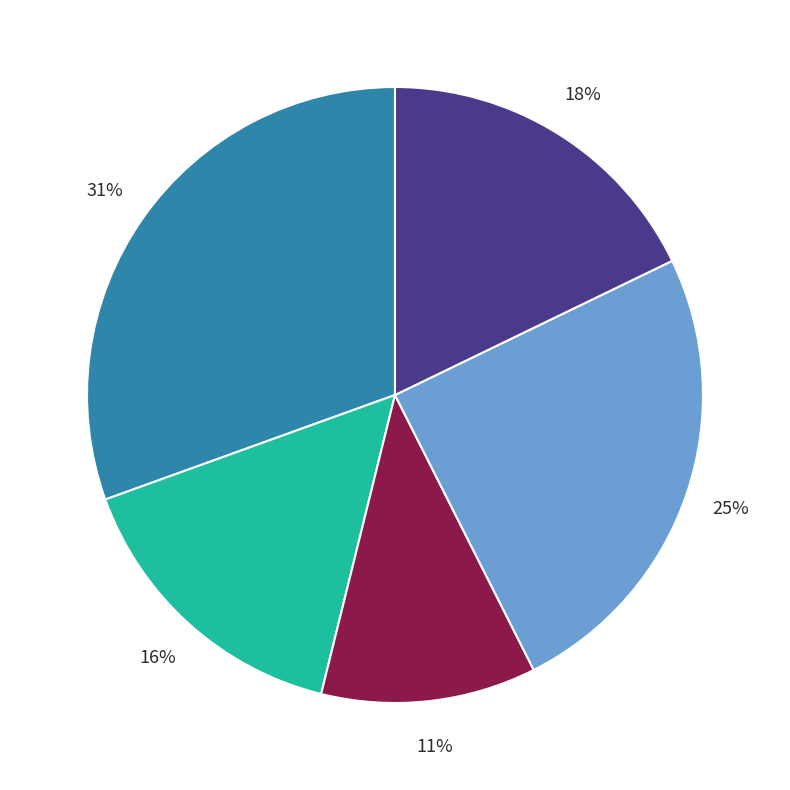

Is there a majority slice in this chart?

No